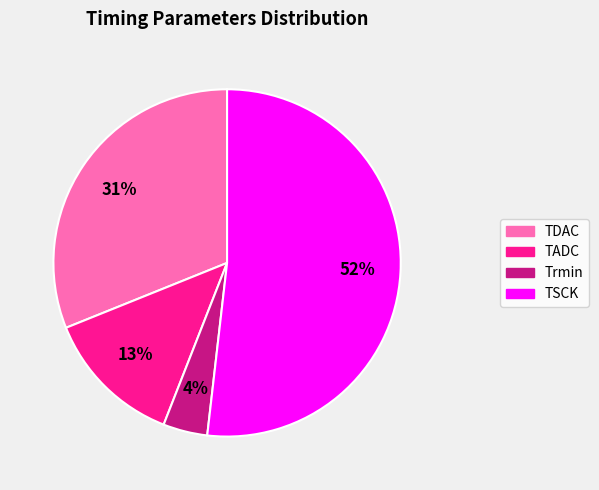

The TDAC slice represents 42% of the pie. True or false?

False